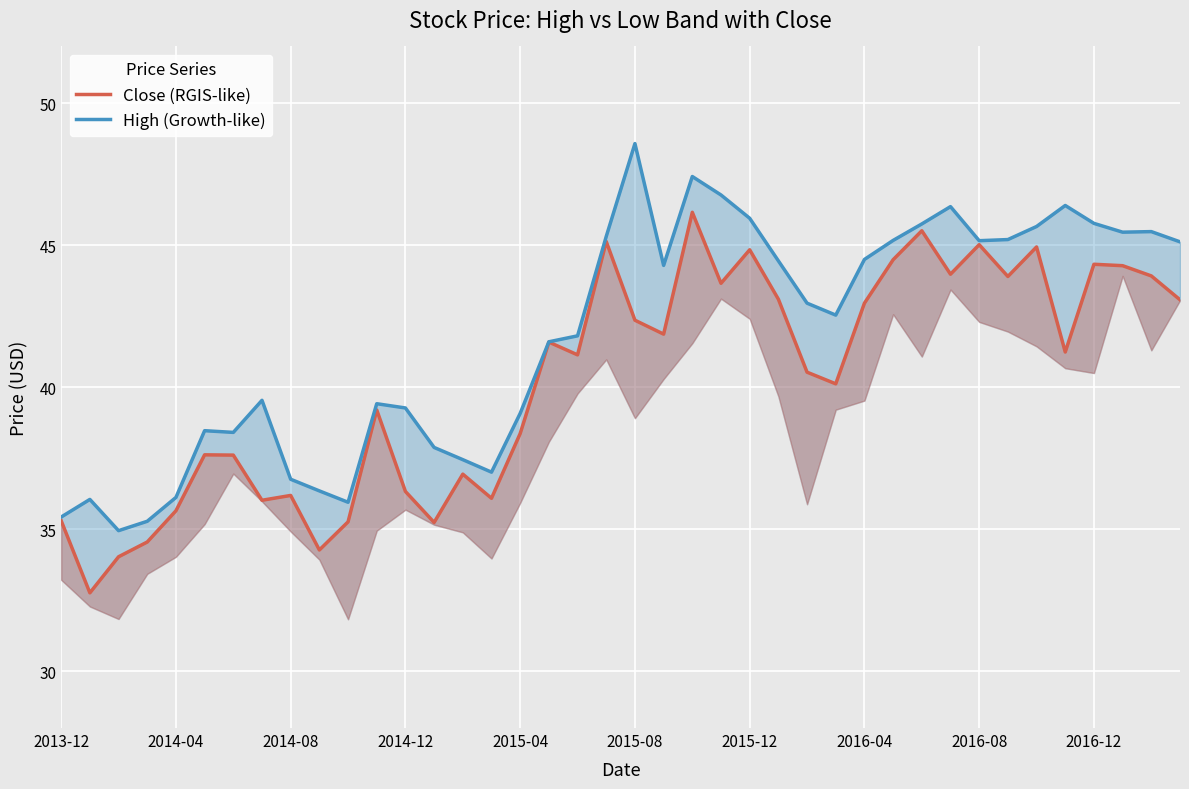

The Close (RGIS-like) series shows 14.9 at 13. True or false?

False